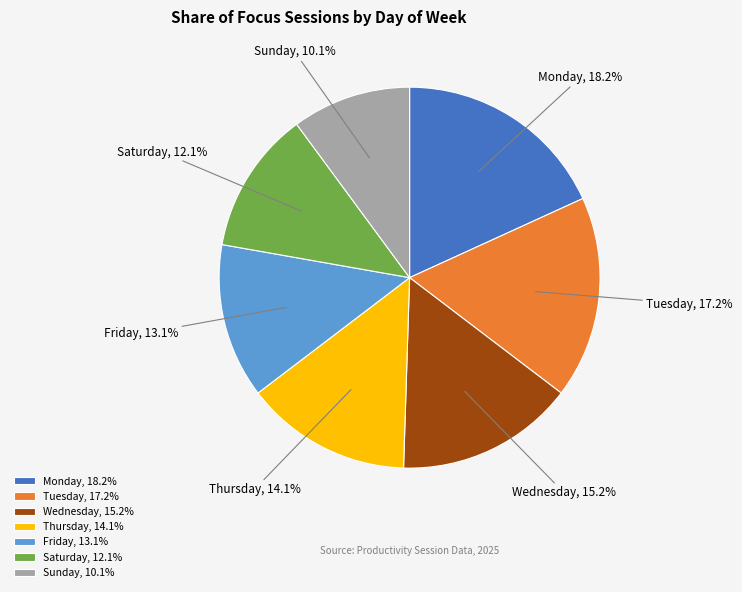

Which has a higher value, Friday or Tuesday?

Tuesday